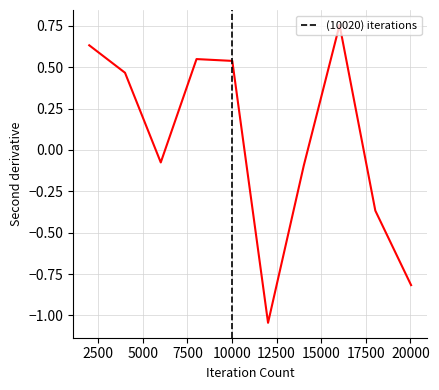

How many values exceed 0?

5